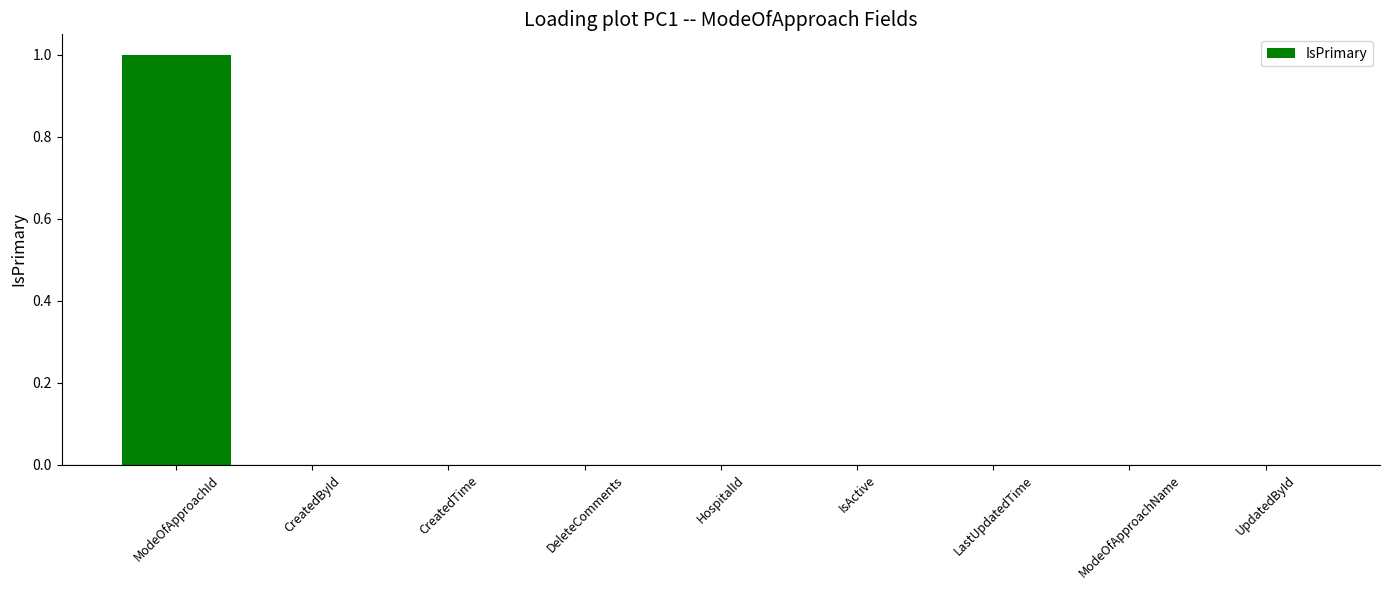

At which category does the chart reach its peak across all series?

ModeOfApproachId